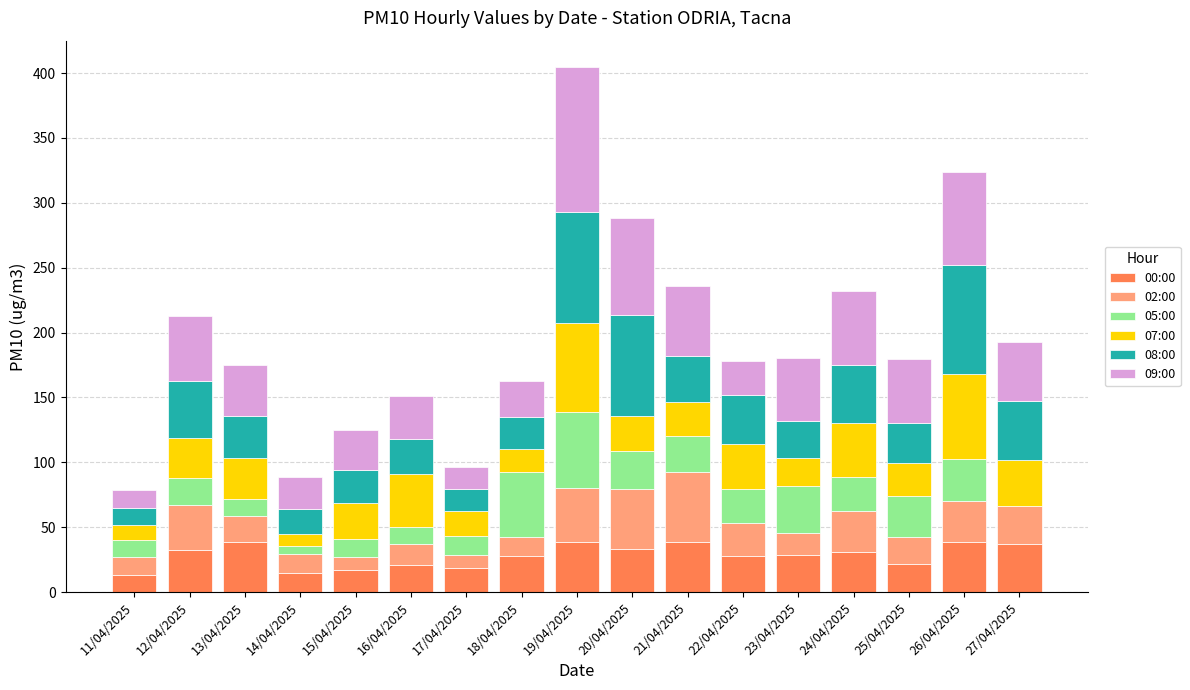

The value of 00:00 at 24/04/2025 is 11.3. True or false?

False